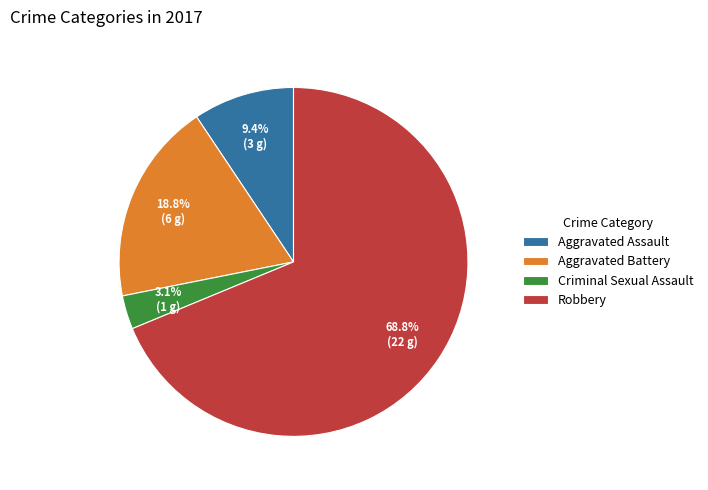

To the nearest percent, what is the average slice percentage?

25%